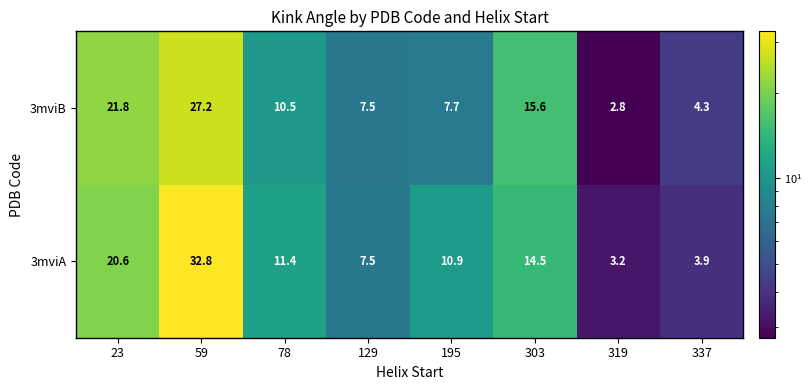

Rank the series by their maximum value, from highest to lowest.

3mviA, 3mviB